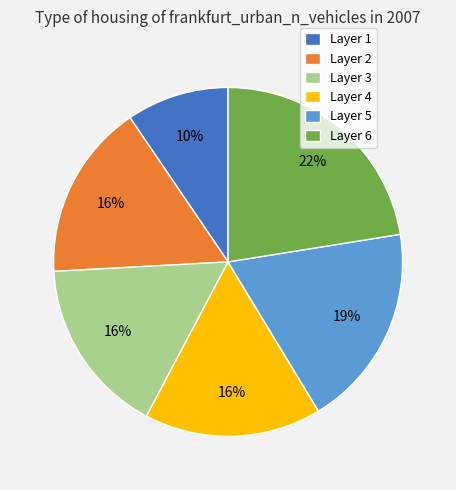

How many slices are in this pie chart?

6